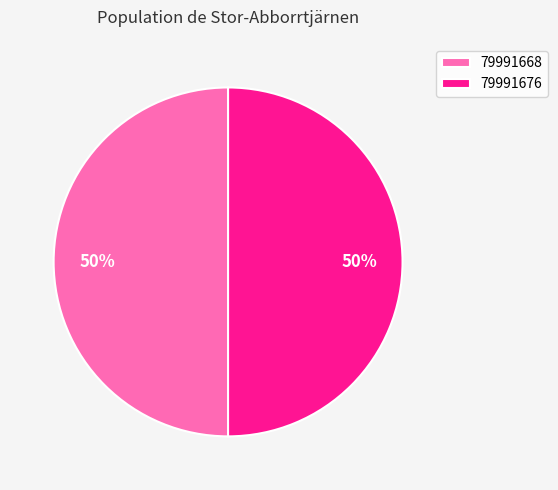

True or false: 79991668 accounts for 50% of the total.

True